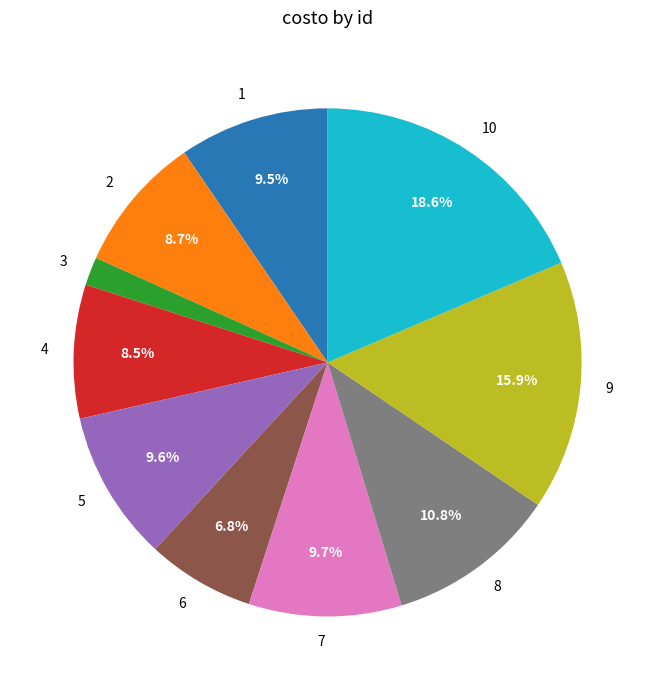

What is the total percentage of 5 and 1?

19.1%